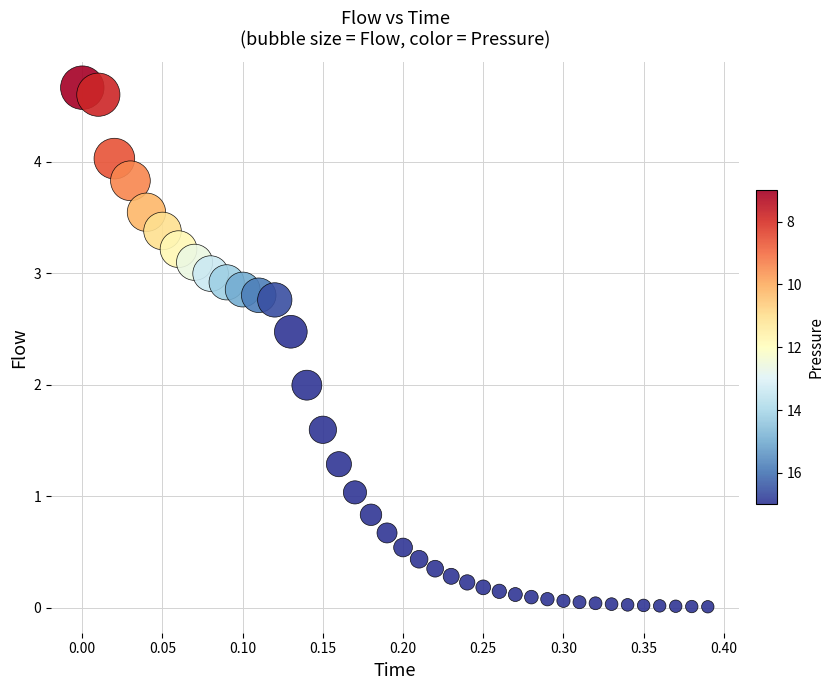

What is the range of Y values (max minus min)?

4.7